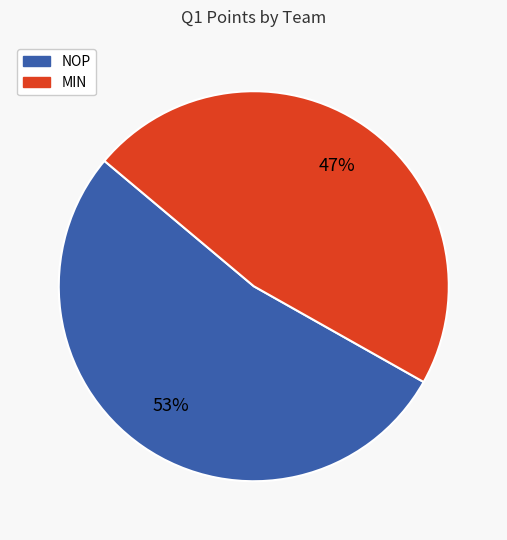

Combined, do NOP and MIN account for over 50%?

Yes